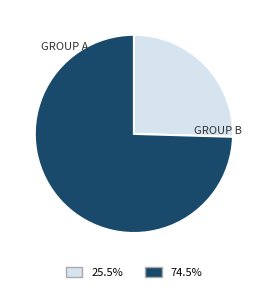

Is there a majority slice in this chart?

Yes